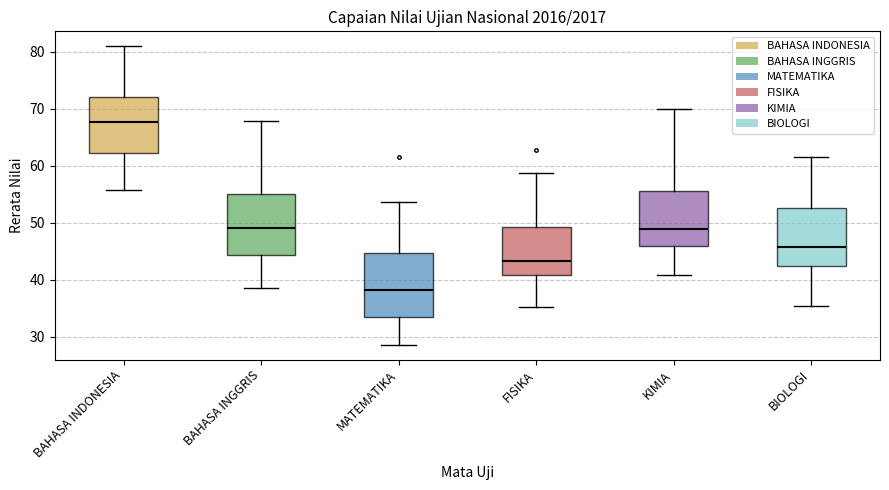

Reading left to right, read every box against the y-axis: the position of its median line, the range the box covers, and the ends of its whiskers. The values are not printed on the chart, so give them approximately, as read against the axis.

BAHASA INDONESIA: median 68, box 62 to 72, whiskers 56 to 81
BAHASA INGGRIS: median 49, box 44 to 55, whiskers 39 to 68
MATEMATIKA: median 38, box 34 to 45, whiskers 29 to 54
FISIKA: median 43, box 41 to 49, whiskers 35 to 59
KIMIA: median 49, box 46 to 56, whiskers 41 to 70
BIOLOGI: median 46, box 42 to 52, whiskers 35 to 61